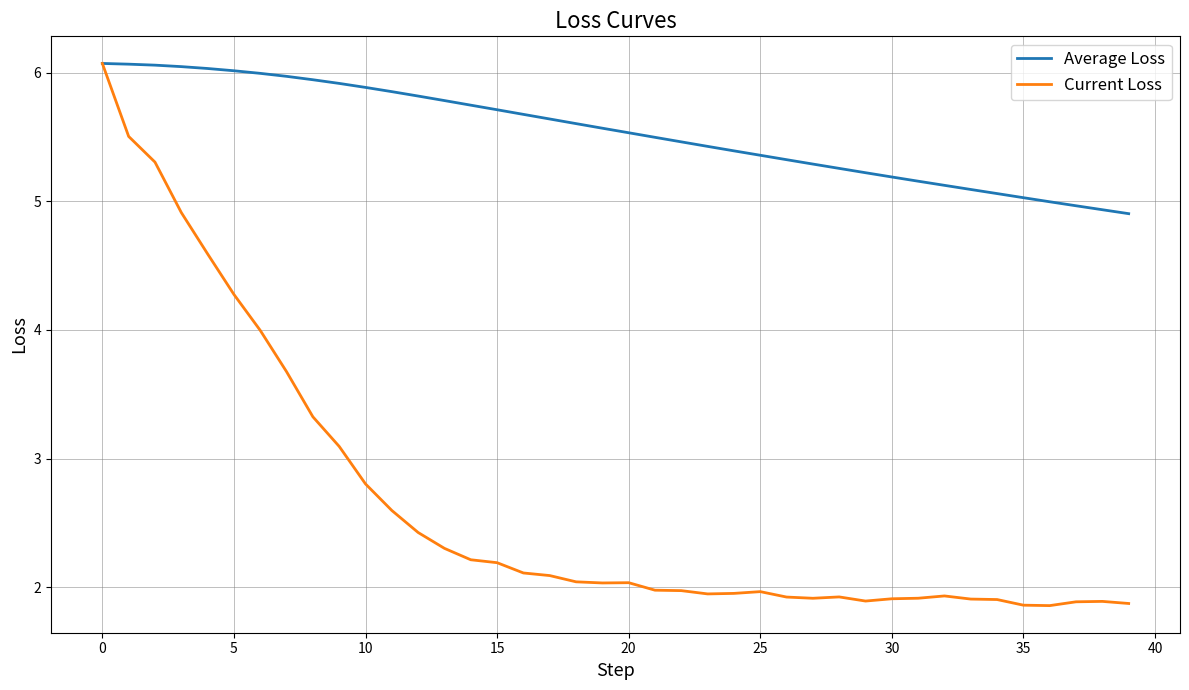

What is the lowest value of the Average Loss series?

4.9